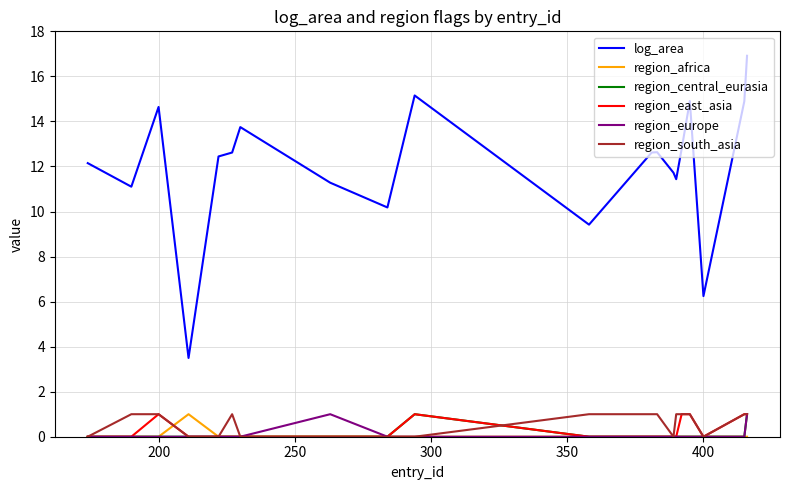

Which series has the largest range (max minus min)?

log_area